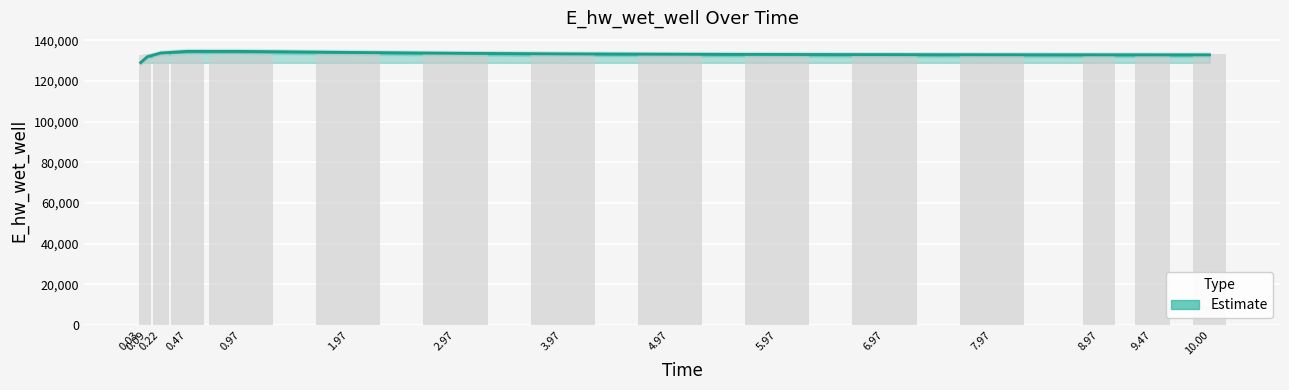

What is the average value?

133096.2